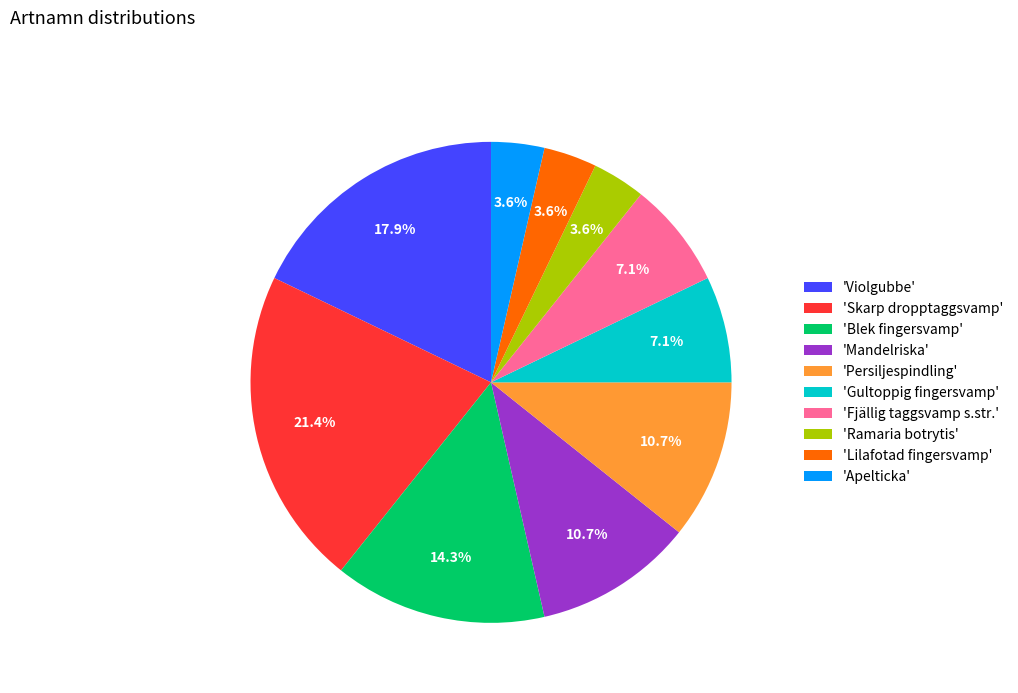

What percentage is NOT represented by 'Skarp dropptaggsvamp'?

78.6%